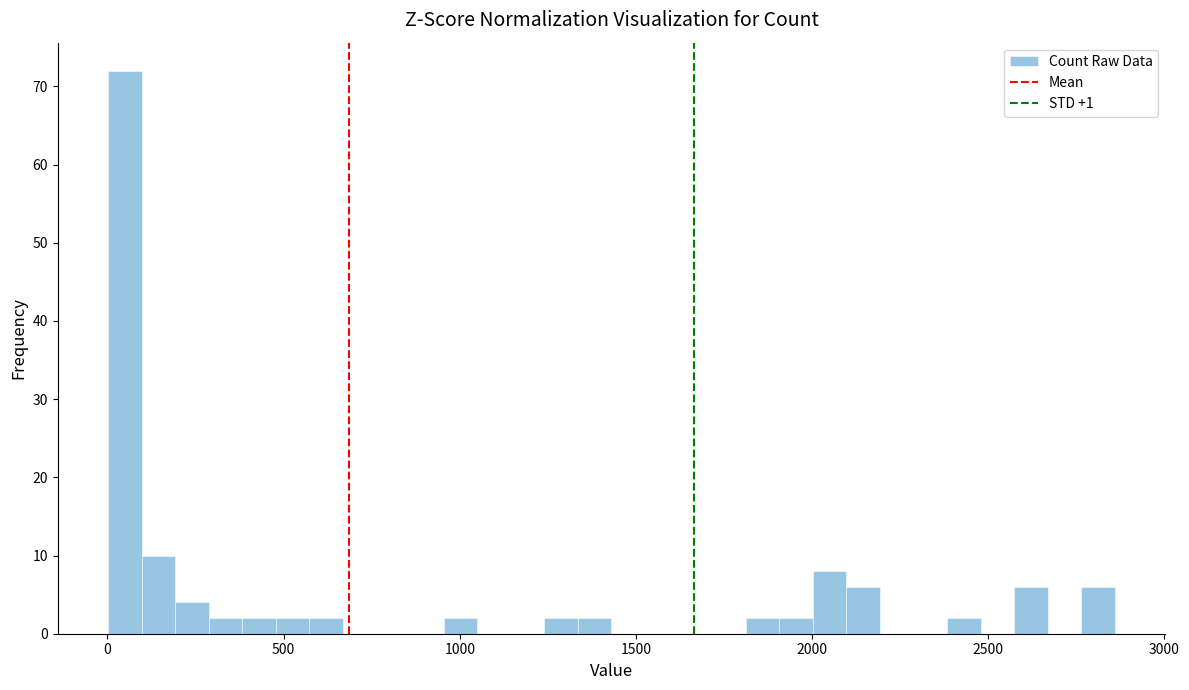

Around what value on the x-axis is the tallest bar? Give the approximate position of its centre, as read against the axis.

50